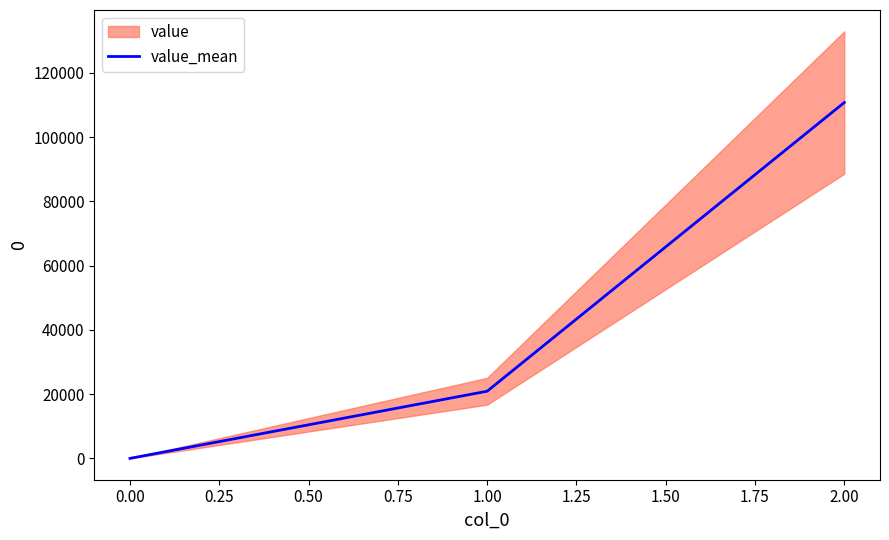

Does the chart display data point markers on the line(s)?

No